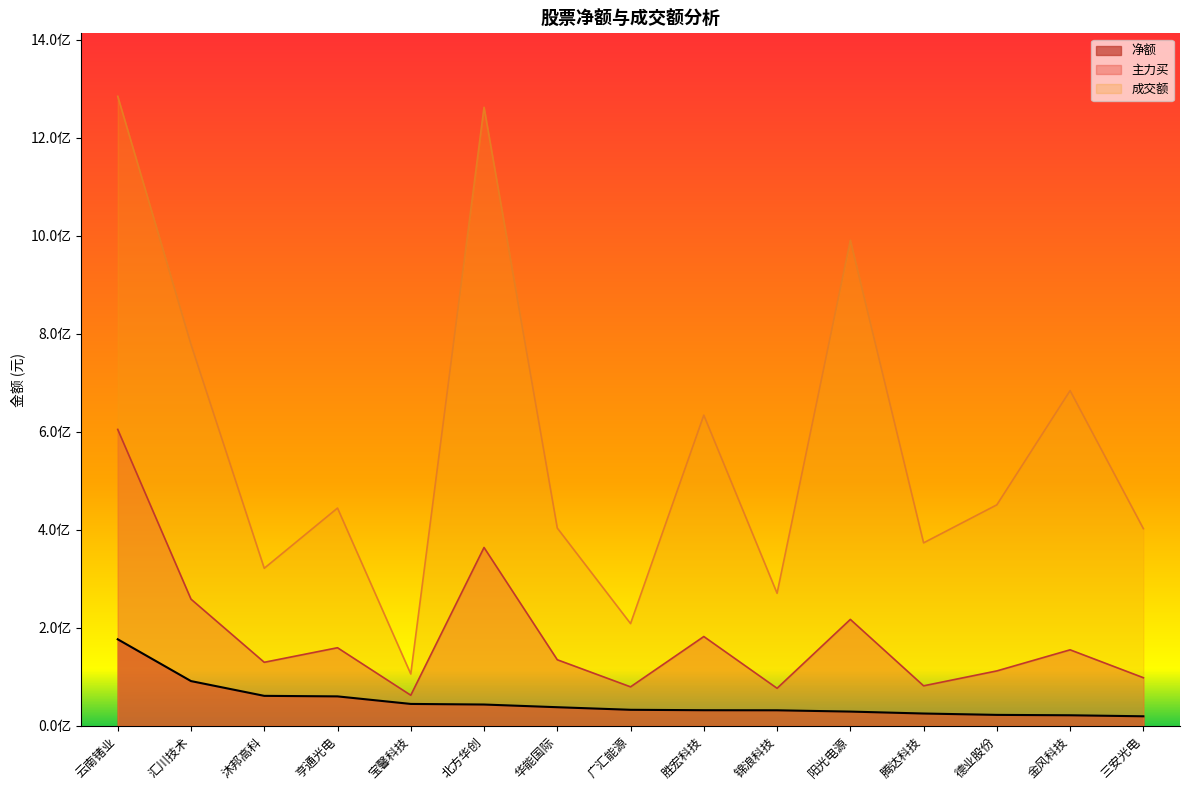

What is the lowest value of the 主力买 series?

62257401